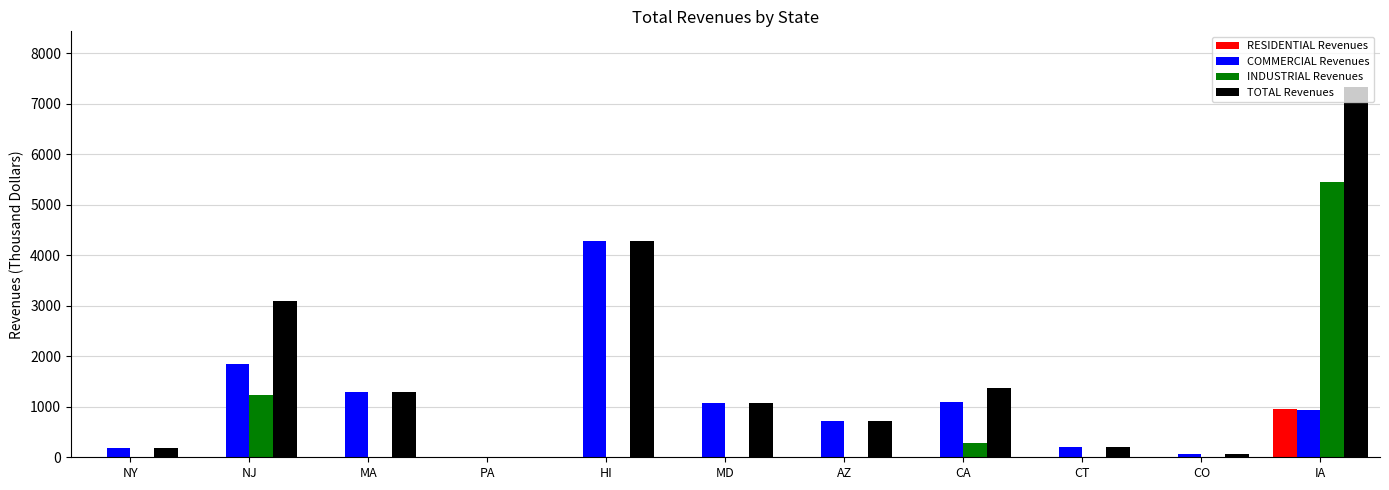

What is the maximum value shown in the chart?

7337